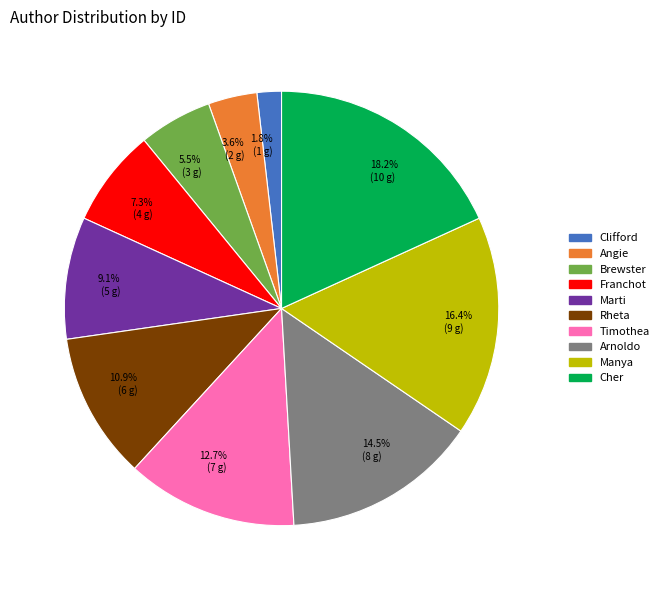

The Rheta slice represents 11% of the pie. True or false?

True